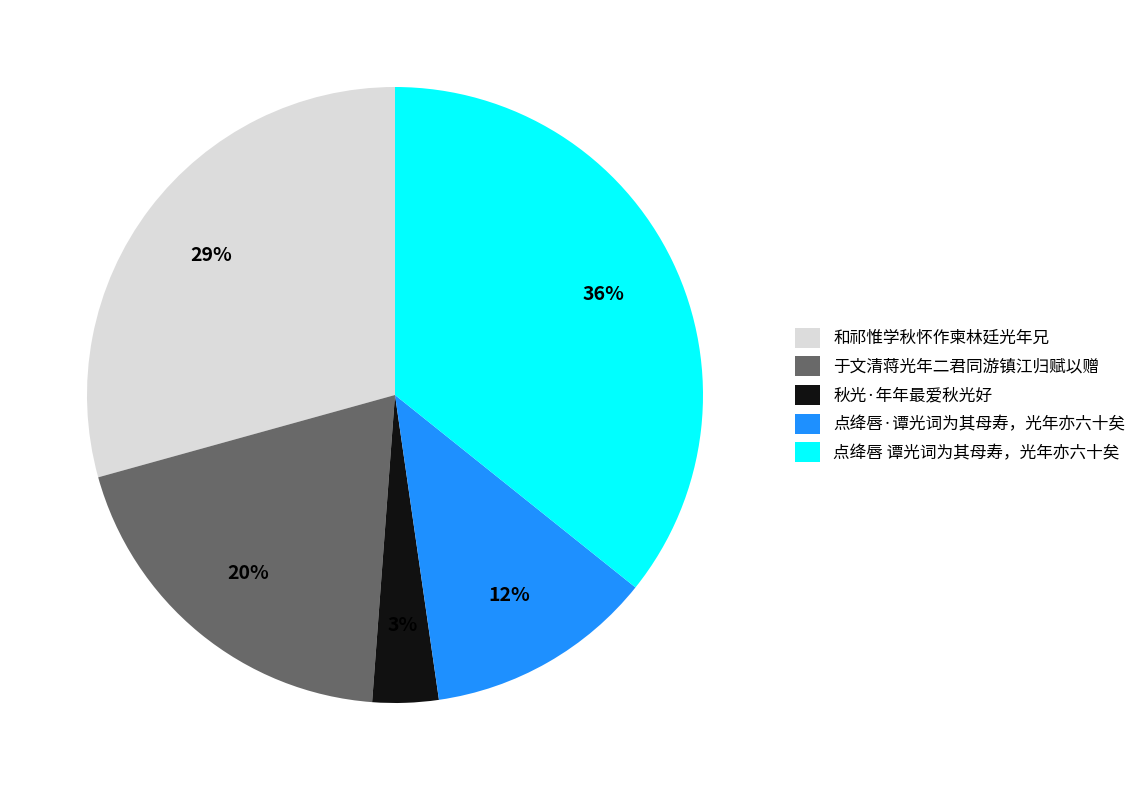

How many slices are in this pie chart?

5